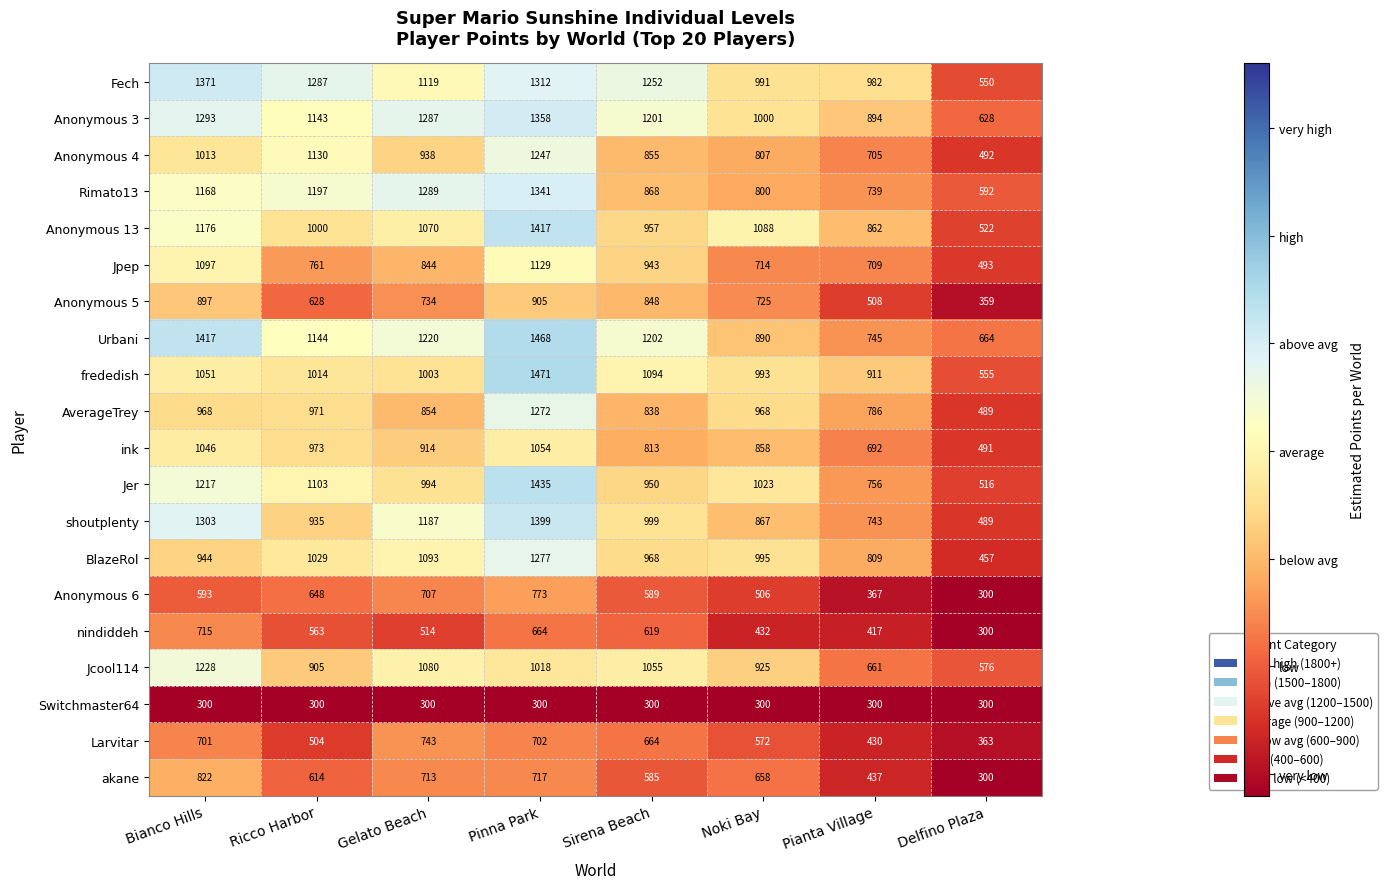

How many series are shown in this chart?

20